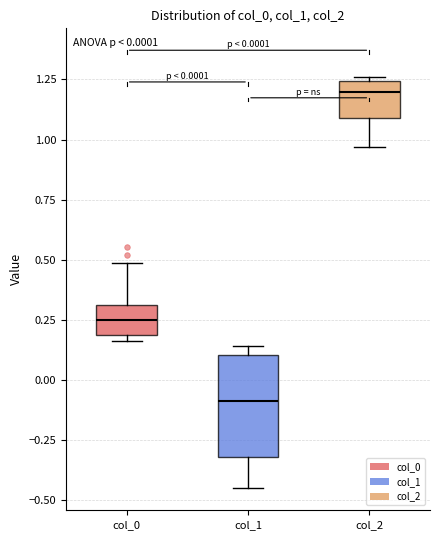

Which box is the tallest, from its lower edge to its upper edge?

col_1